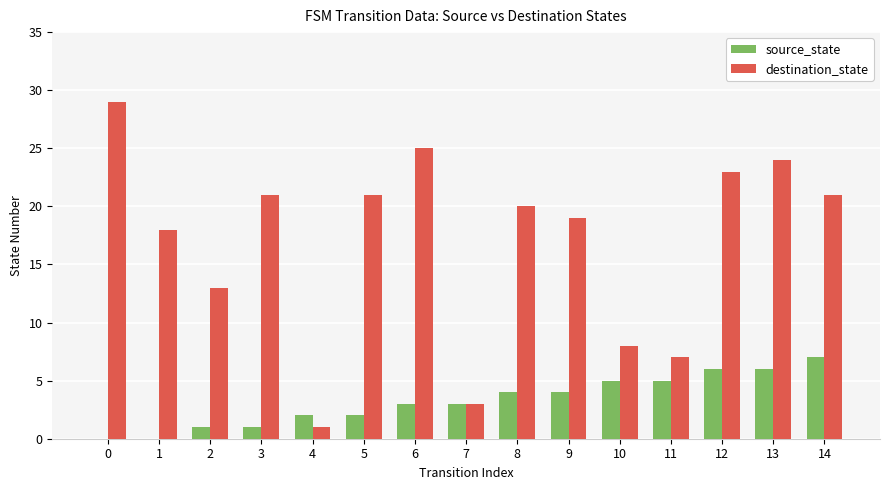

The source_state series shows -3 at 1. True or false?

False